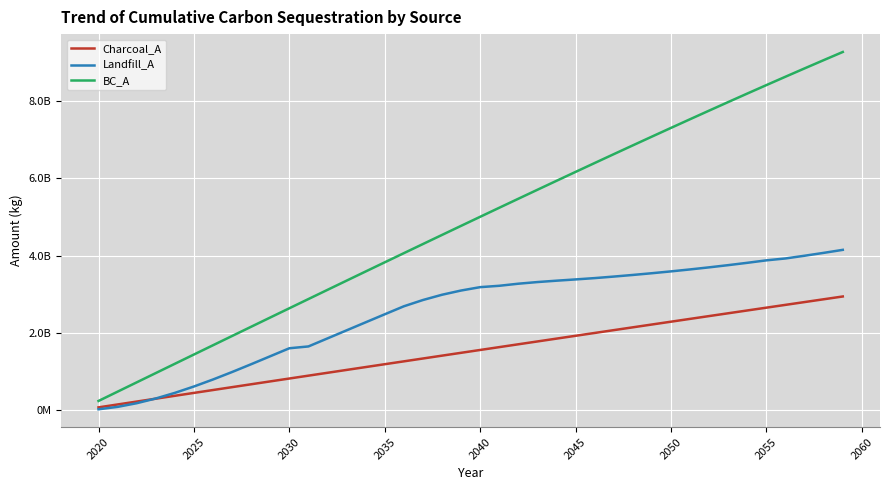

List the series in order of their overall mean, highest first.

BC_A, Landfill_A, Charcoal_A